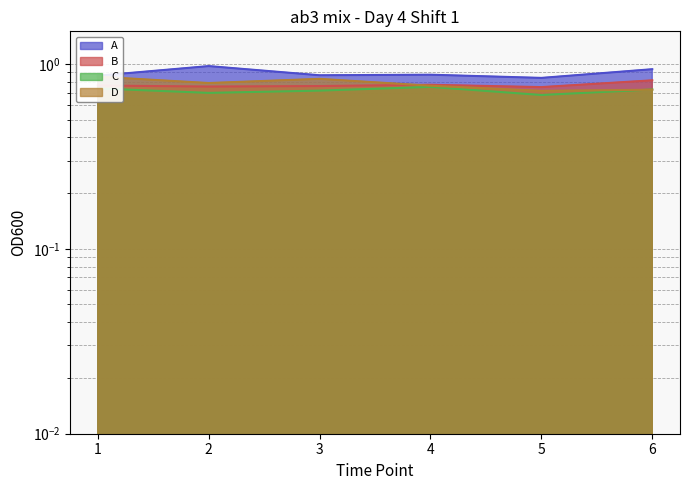

True or false: A and C cross at least once.

False